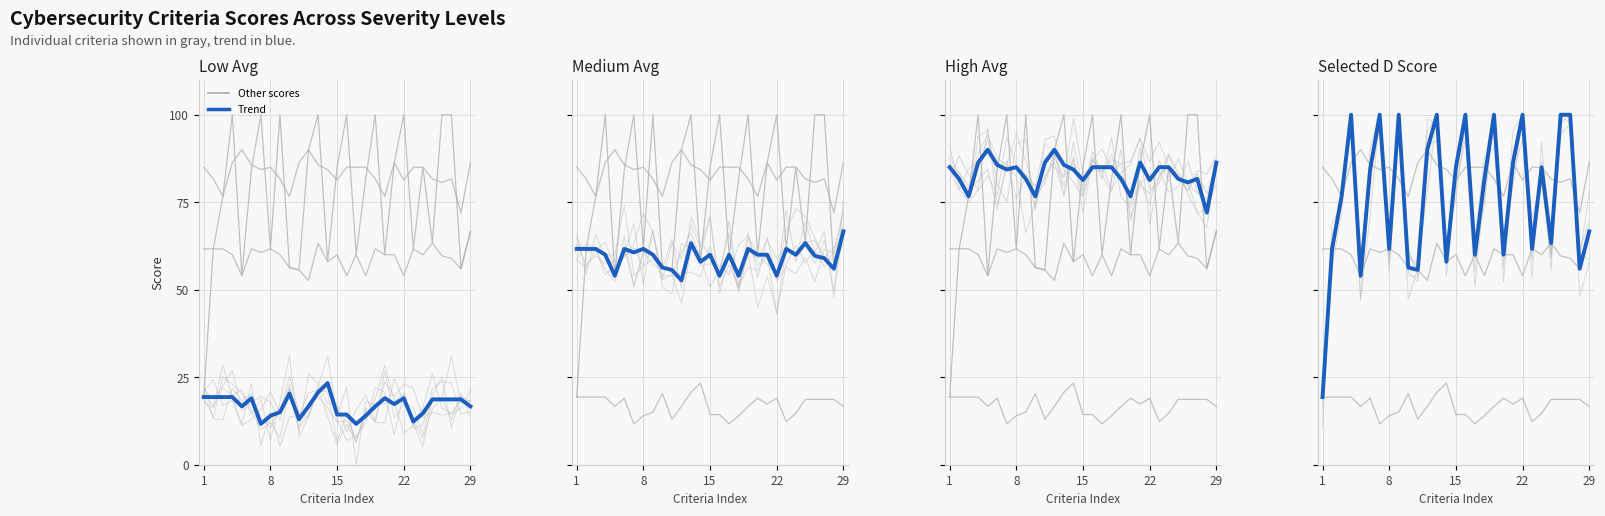

True or false: Medium Avg and High Avg intersect in this chart.

False